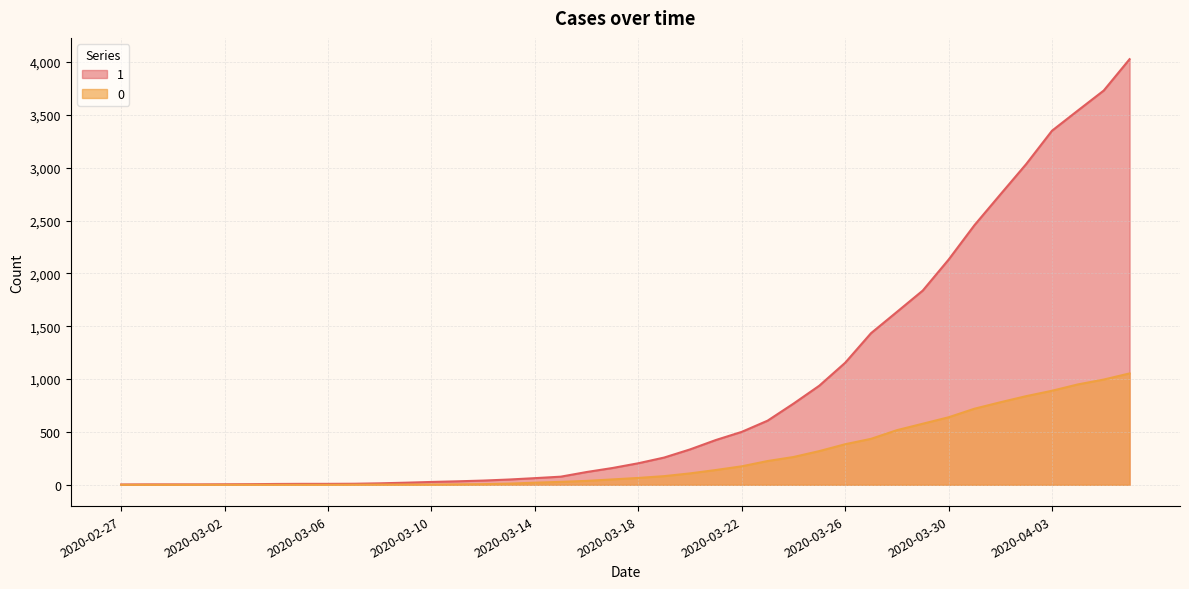

Which series changed the most between 2020-03-19 and 2020-03-27?

1